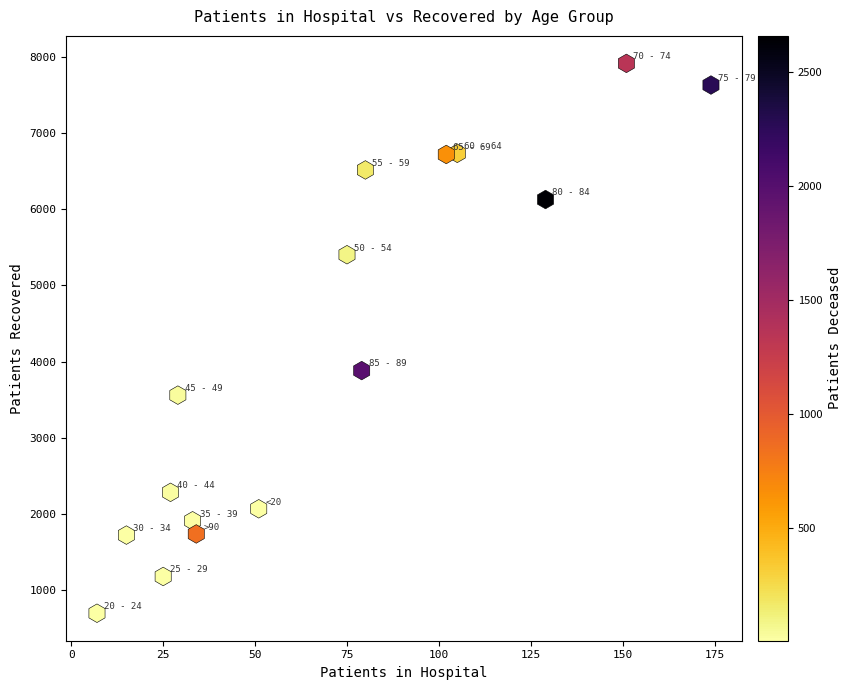

What Y value in the scatter plot is closest to 4306?

3883